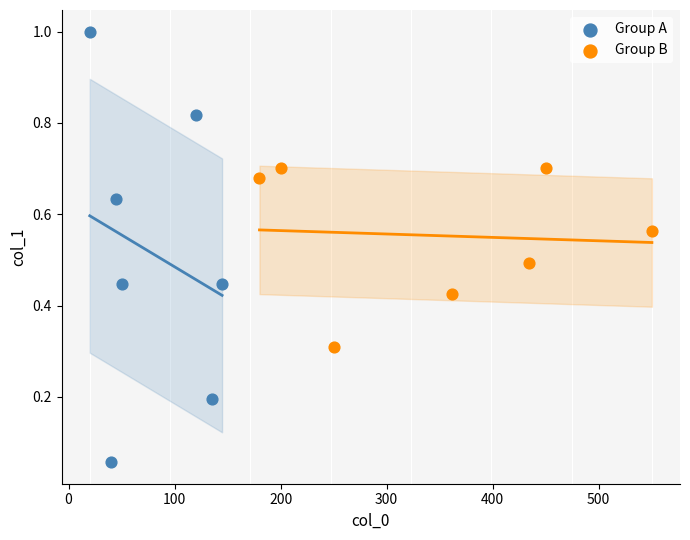

Which series has the widest spread of Y values?

Group A